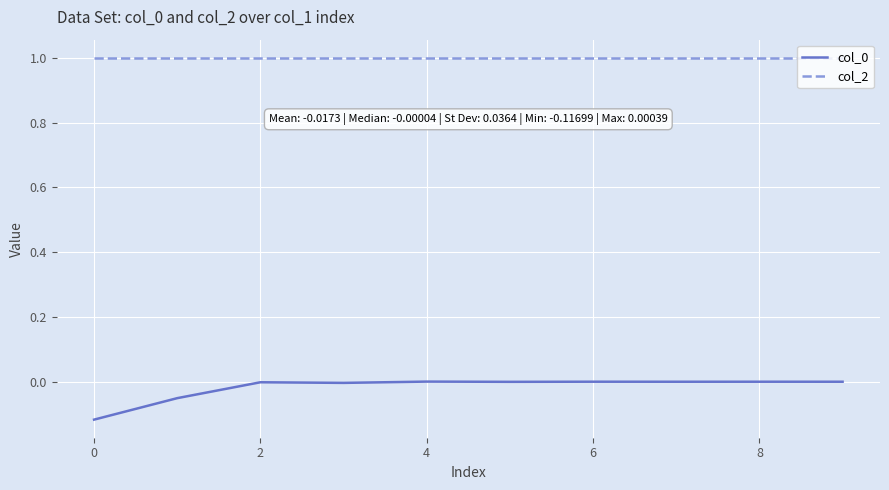

True or false: col_0 and col_2 cross at least once.

False